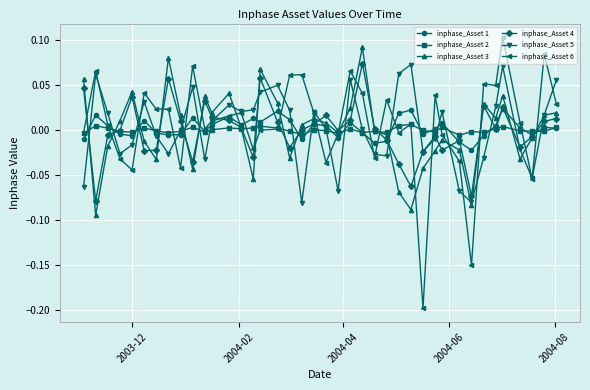

Which series has the largest range (max minus min)?

inphase_Asset 6